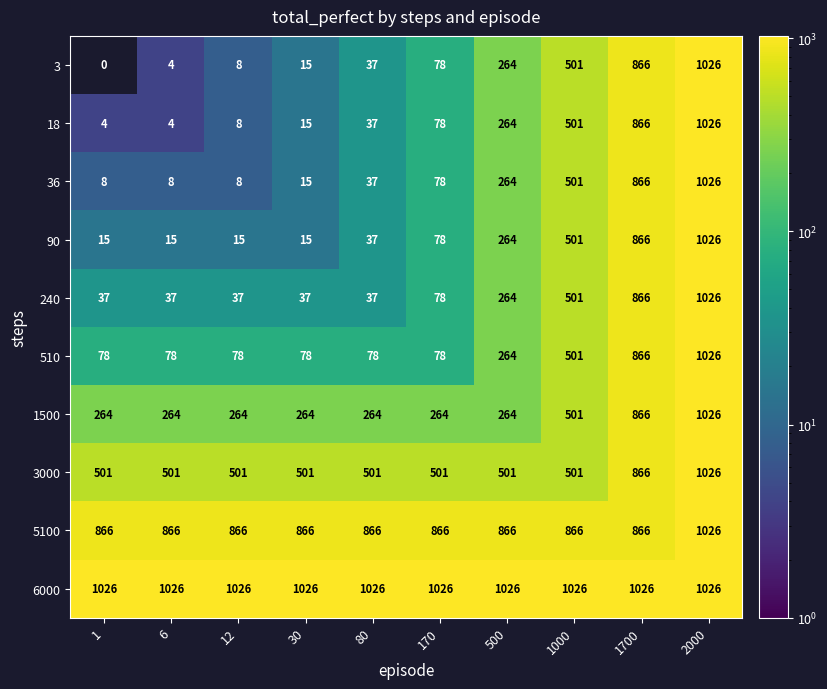

What is the lowest value of the 36 series?

8